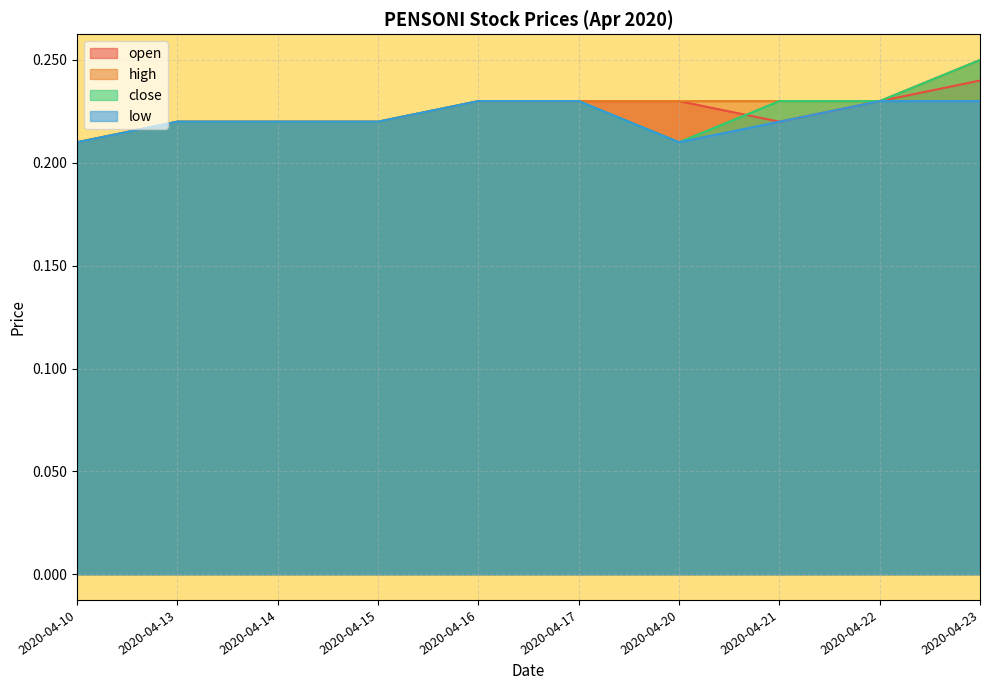

True or false: low and open cross at least once.

False